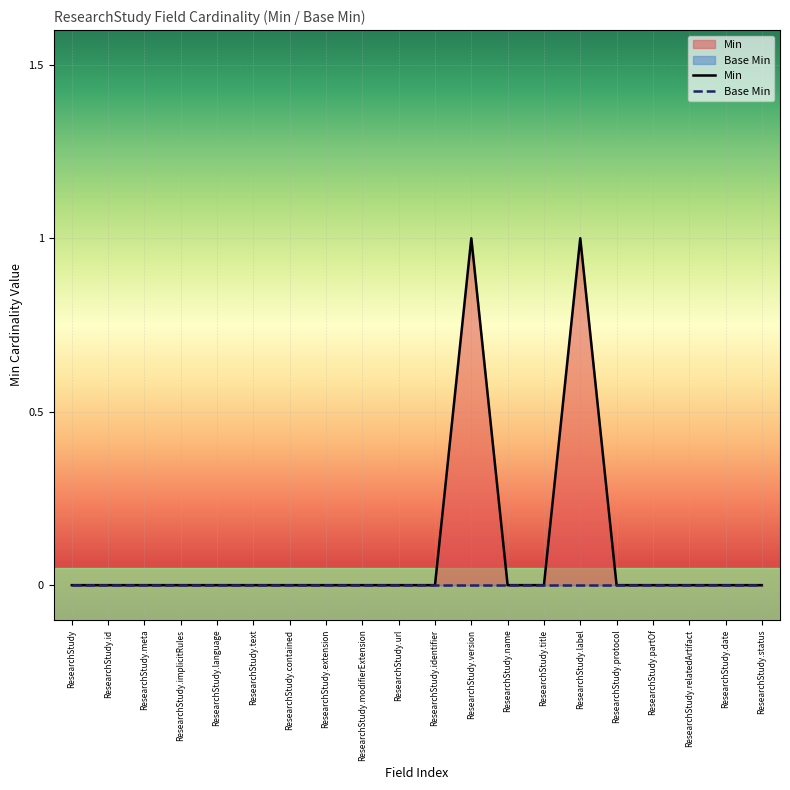

Is it true that the value at ResearchStudy.relatedArtifact is 1?

False